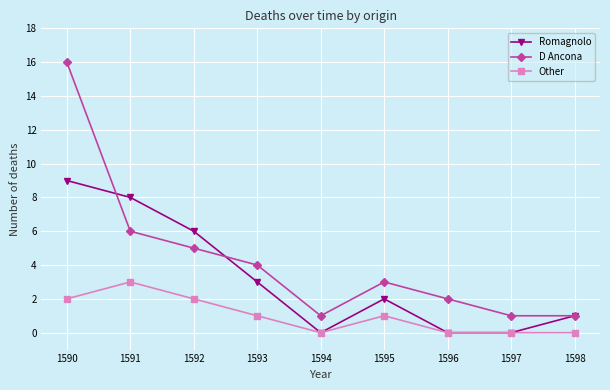

At which category is the sum across all series the highest?

1590